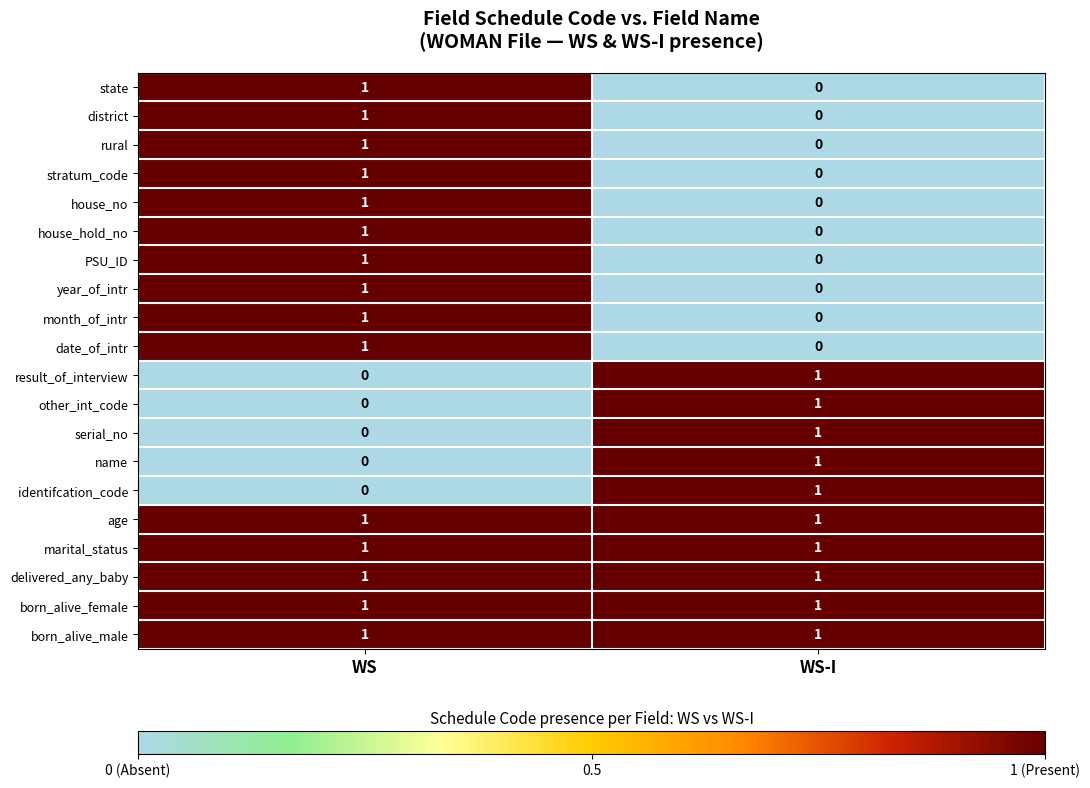

Rank the categories by other_int_code value from highest to lowest.

WS-I, WS